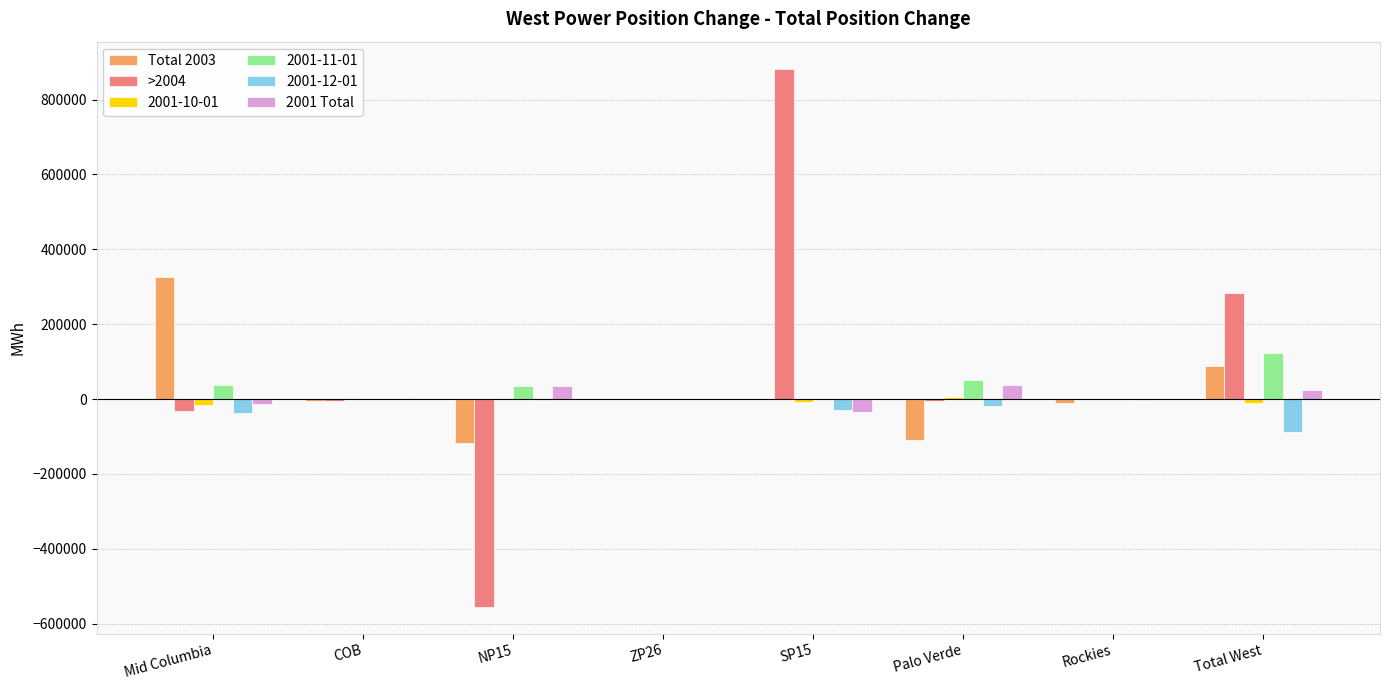

The Total 2003 series shows 88586.9 at Total West. True or false?

True